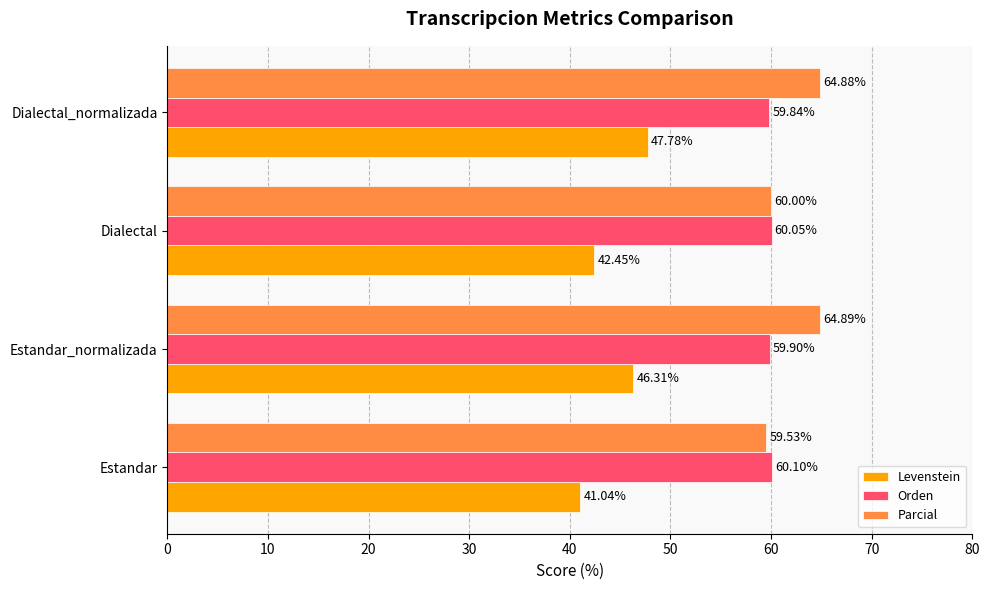

What is the average value of the Levenstein series?

44.4